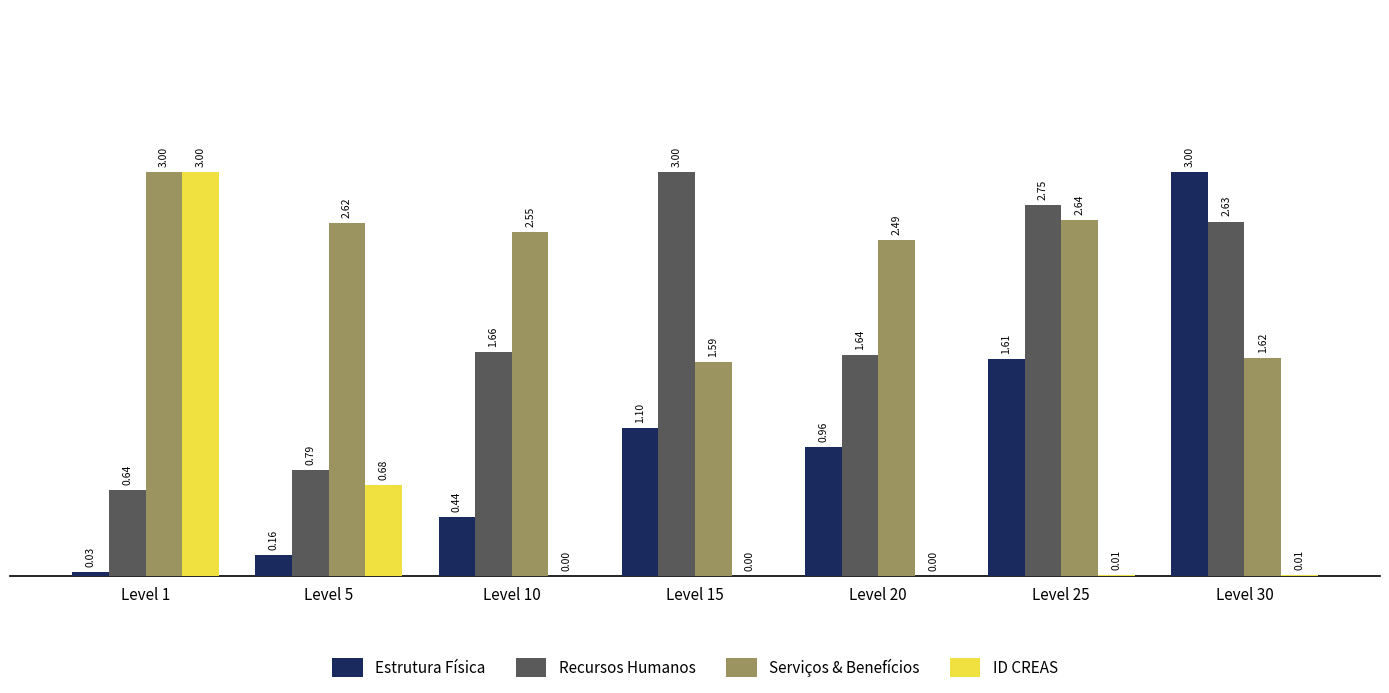

Are the bars horizontal?

No